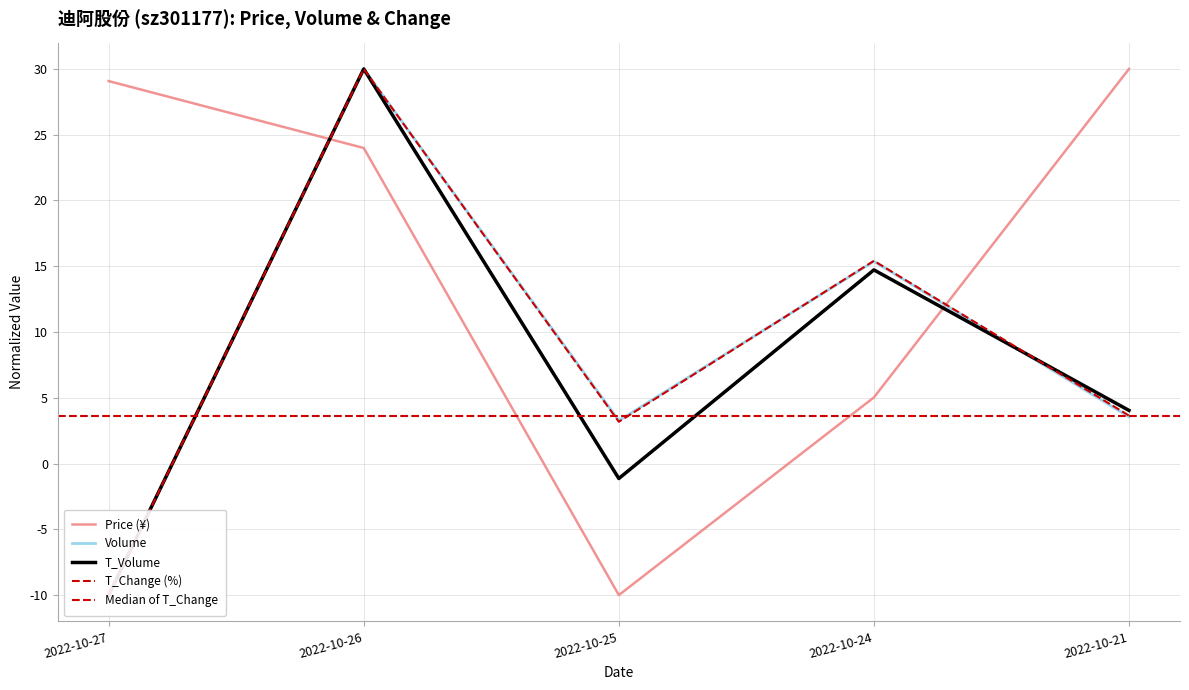

At which label does Price (¥) reach its minimum?

2022-10-25